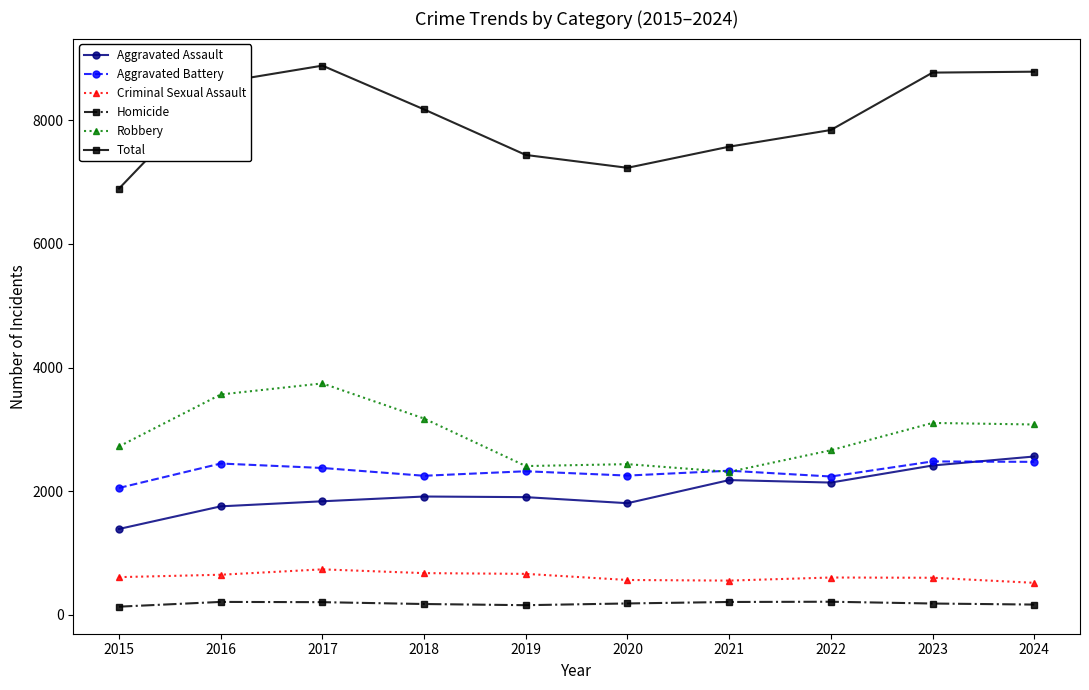

Where does the Aggravated Battery series first go above 2330?

2016